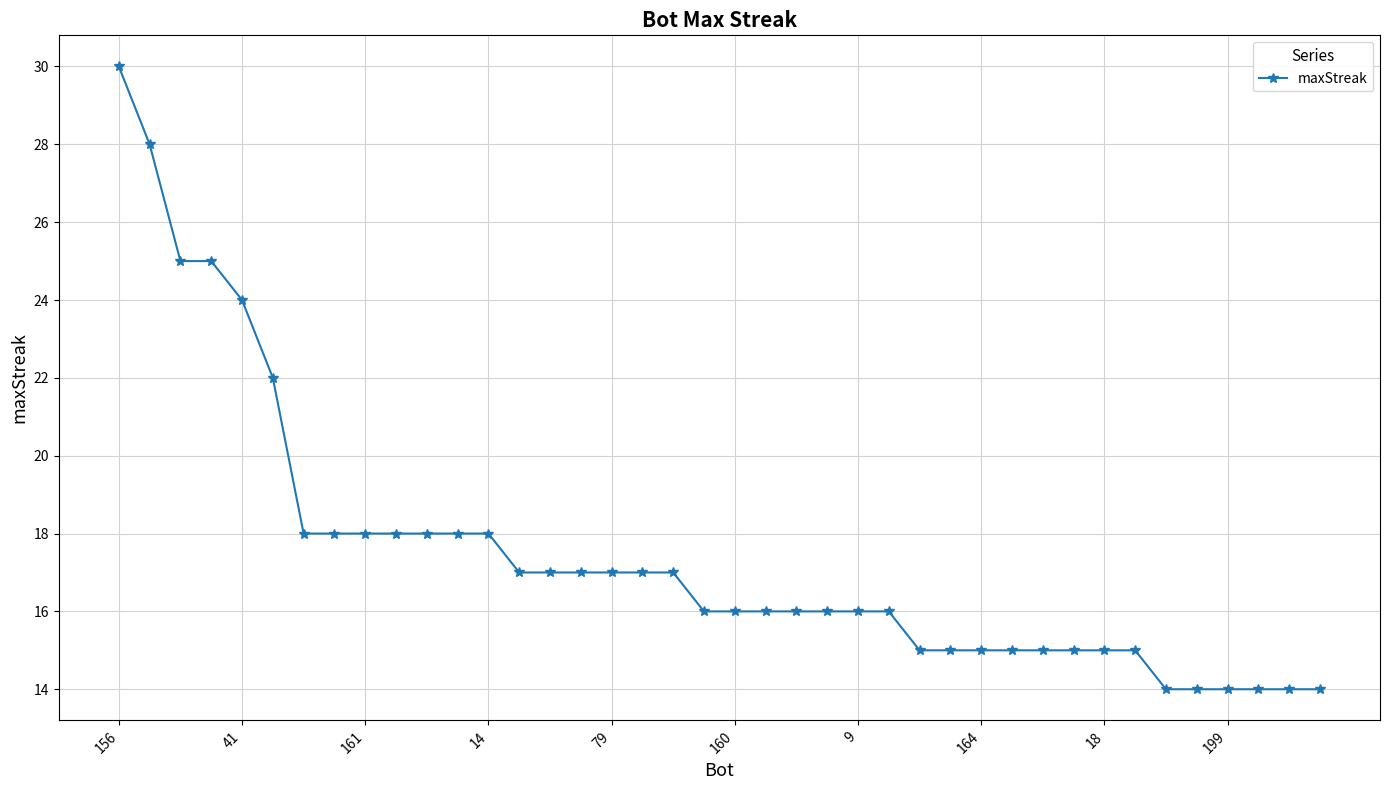

What is the greatest value displayed?

30